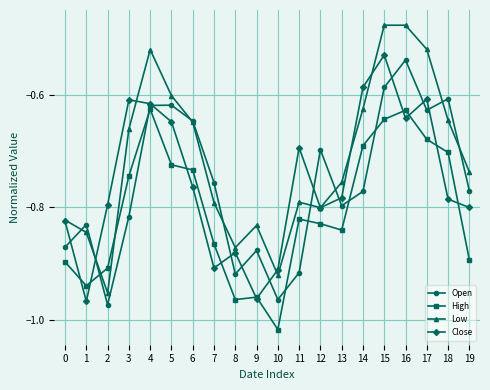

The Low series shows -0.7 at 3. True or false?

True